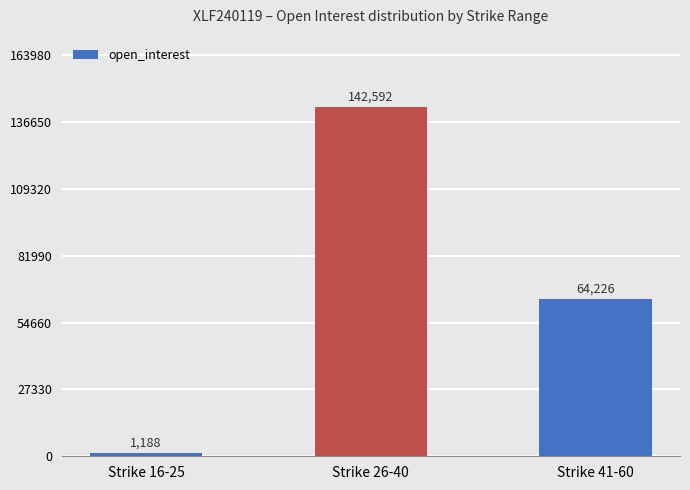

Between Strike 16-25 and Strike 41-60, which is larger?

Strike 41-60